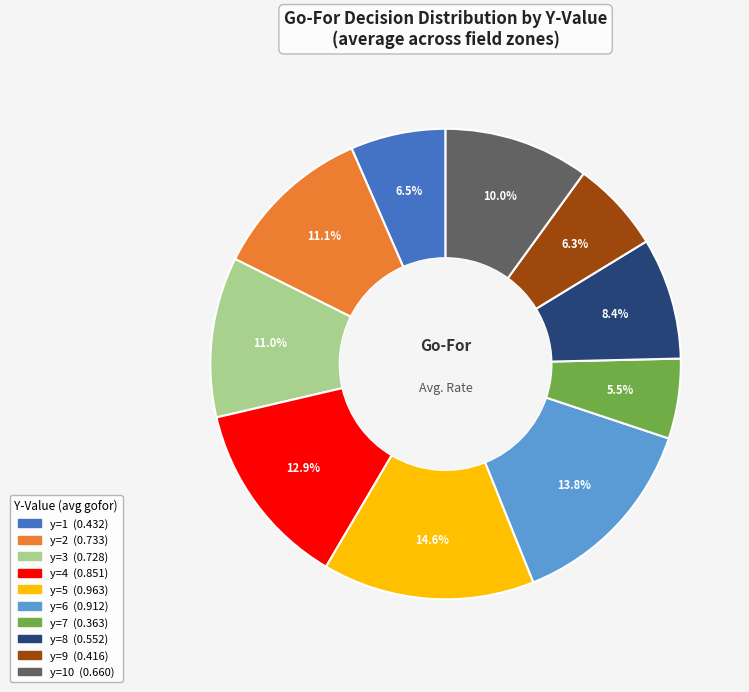

Is there any slice that represents more than half of the pie?

No